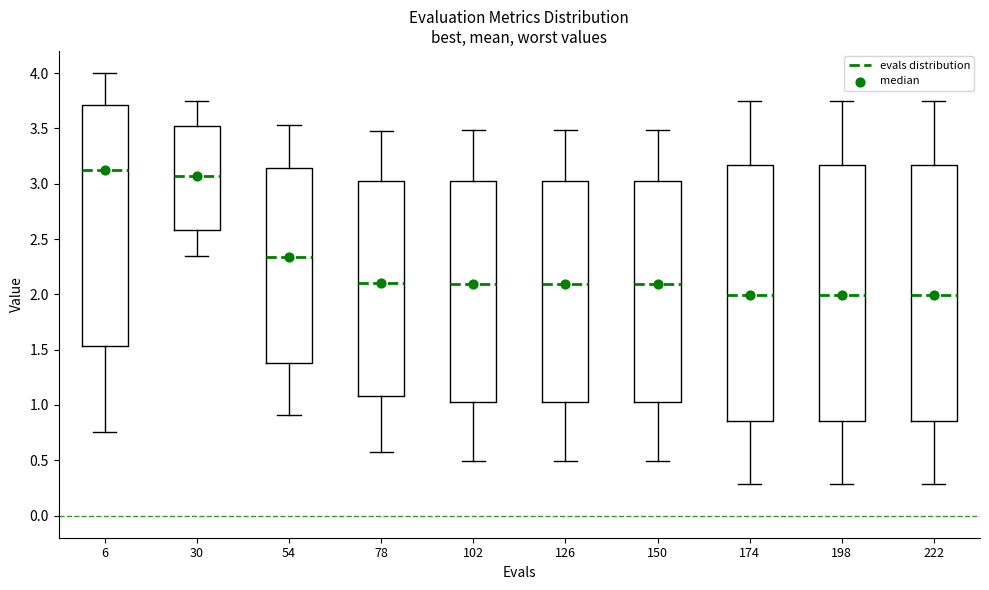

Where does the lower whisker of the box at x = 78 end on the y-axis? The values are not printed on the chart, so give them approximately, as read against the axis.

0.60